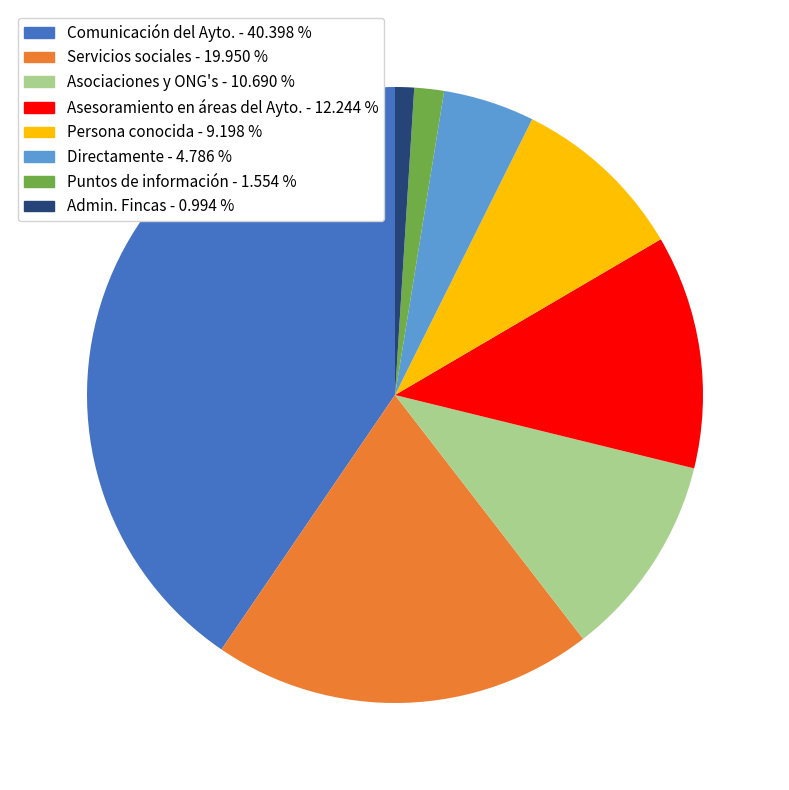

Which slice is the largest?

Comunicación del Ayto.